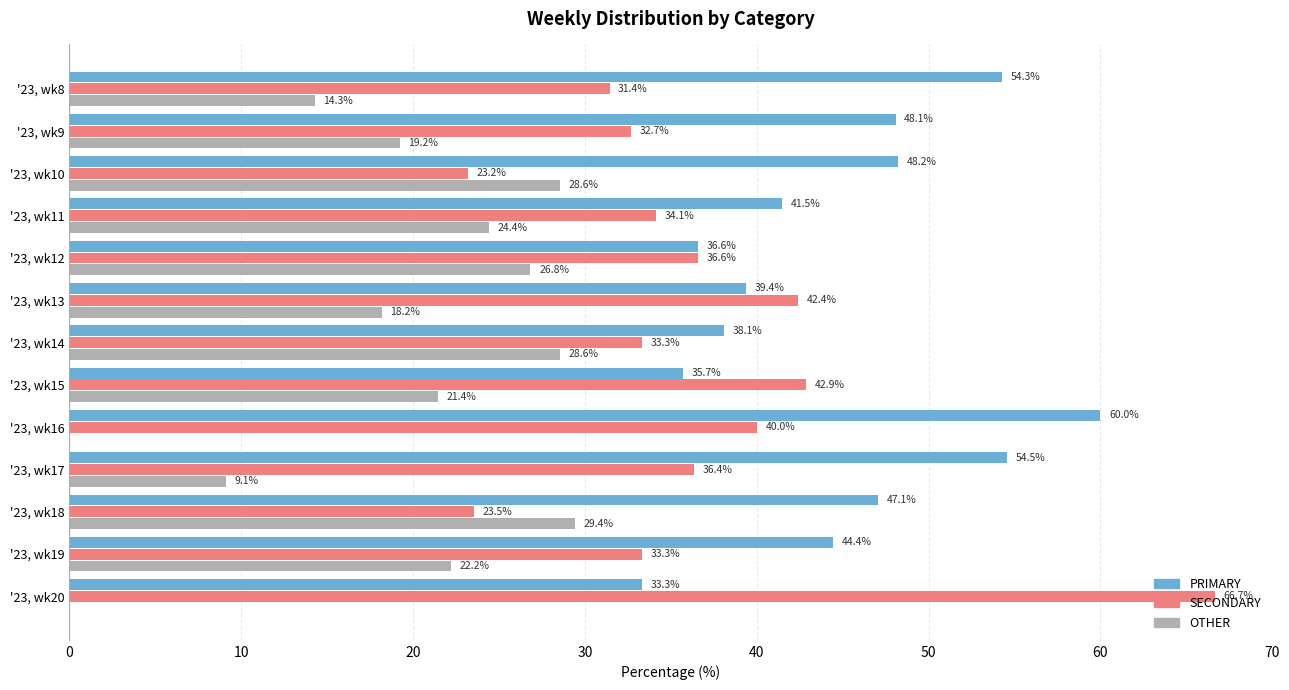

Which category has the highest value in the OTHER series?

'23, wk18